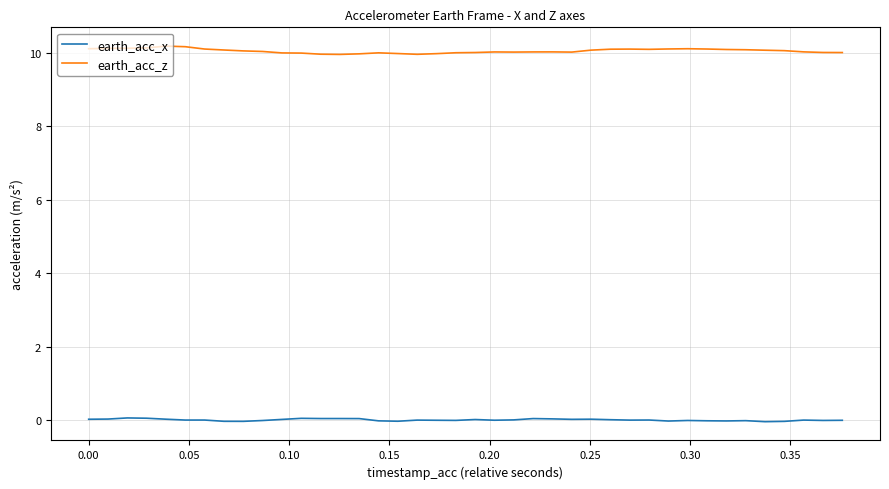

Rank the series by their average value, from highest to lowest.

earth_acc_z, earth_acc_x